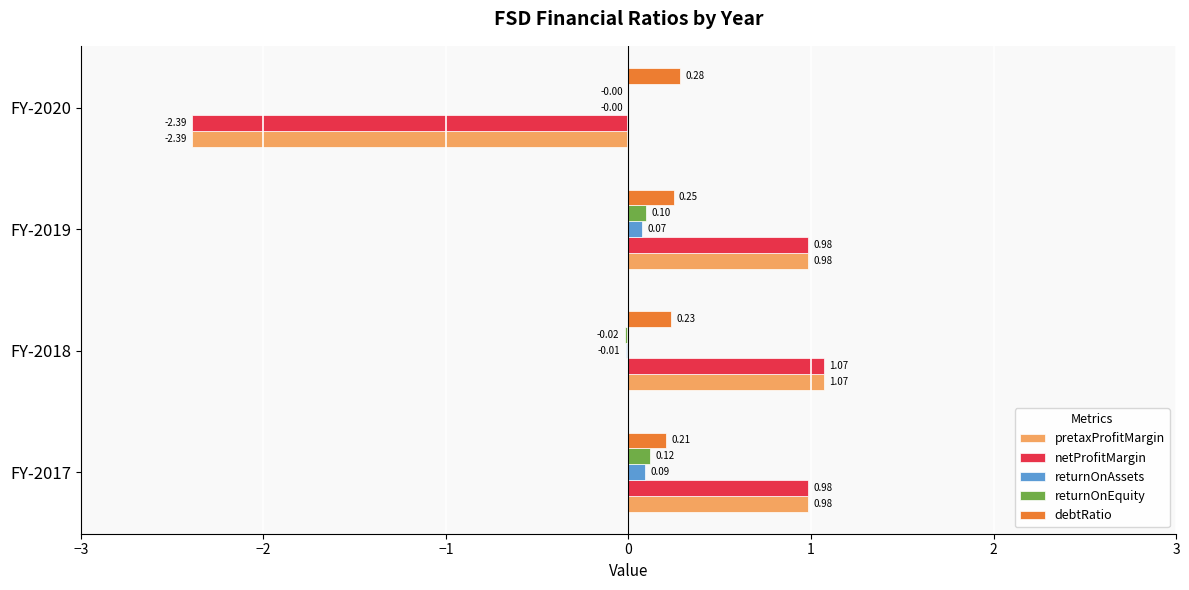

How many series are shown in this chart?

5